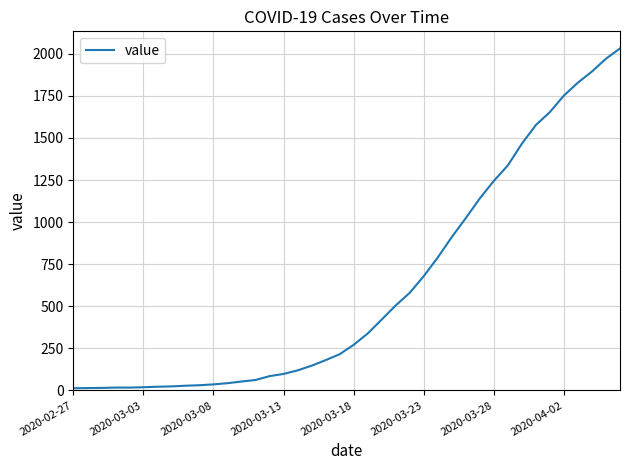

What is the maximum value shown in the chart?

2032